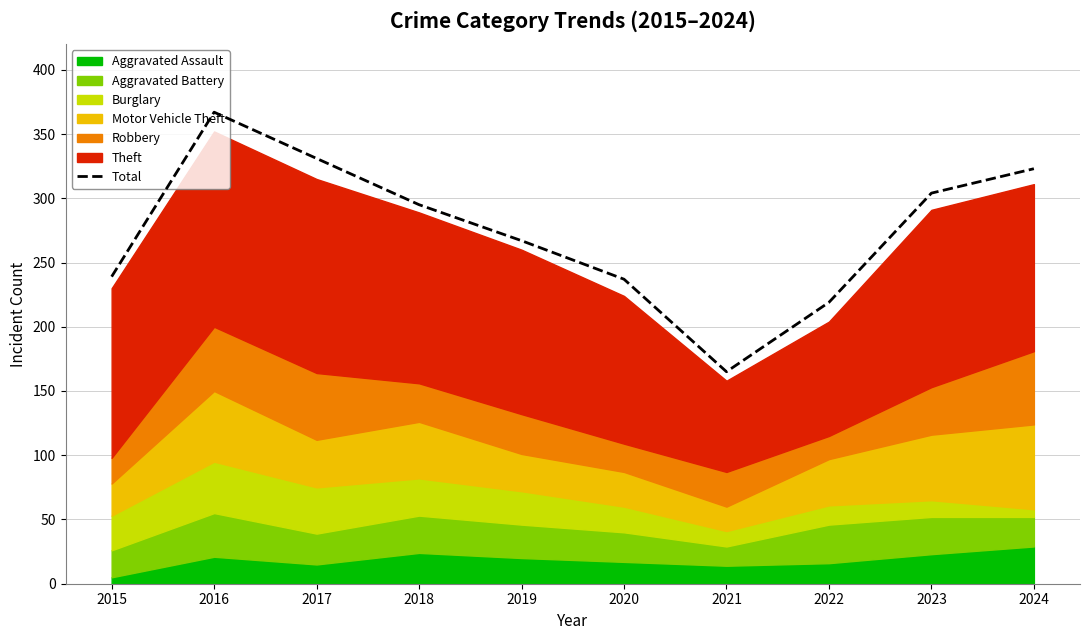

What is the sum of the values at 2018 and 2015?

534